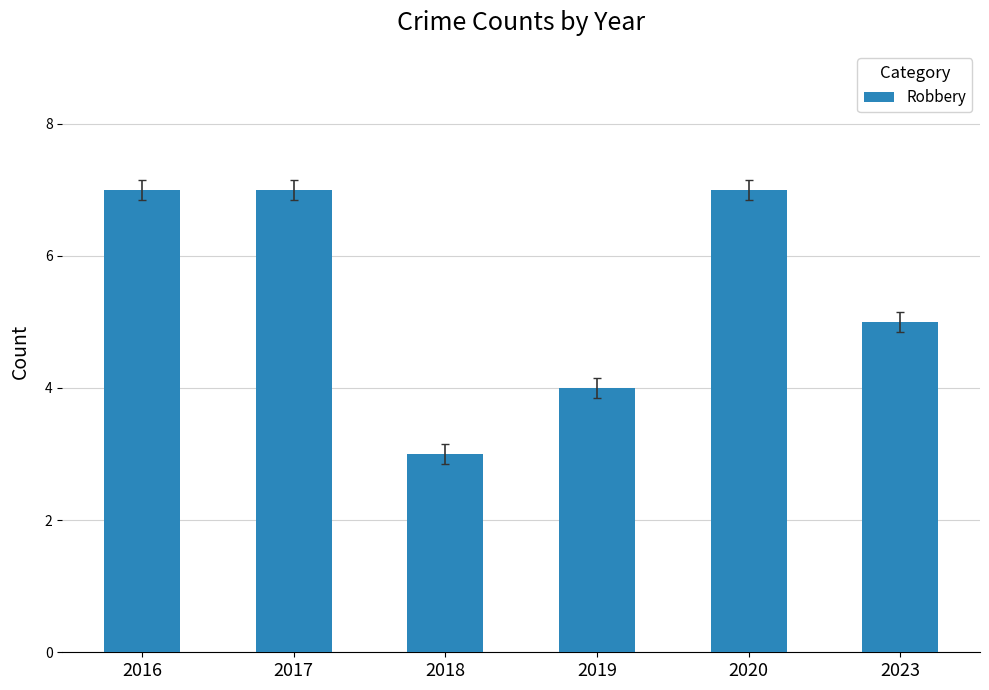

Count the number of categories in the chart.

6